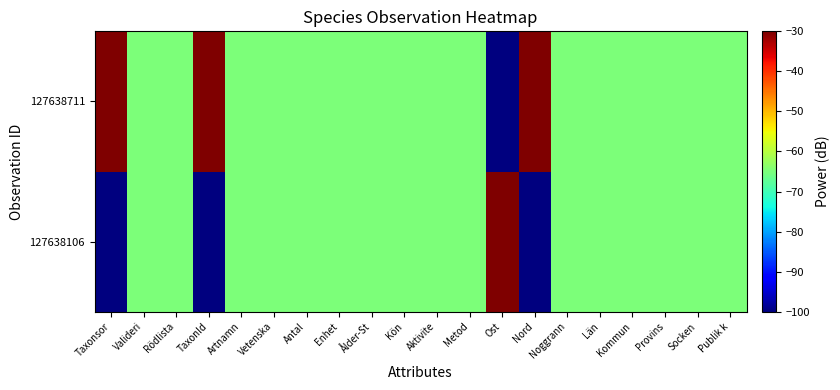

Reading left to right, transcribe all the data shown in this chart.

127638106: Taxonsor=-100.0	Valideri=-65.0	Rödlista=-65.0	TaxonId=-100.0	Artnamn=-65.0	Vetenska=-65.0	Antal=-65.0	Enhet=-65.0	Ålder-St=-65.0	Kön=-65.0	Aktivite=-65.0	Metod=-65.0	Ost=-30.0	Nord=-100.0	Noggrann=-65.0	Län=-65.0	Kommun=-65.0	Provins=-65.0	Socken=-65.0	Publik k=-65.0
127638711: Taxonsor=-30.0	Valideri=-65.0	Rödlista=-65.0	TaxonId=-30.0	Artnamn=-65.0	Vetenska=-65.0	Antal=-65.0	Enhet=-65.0	Ålder-St=-65.0	Kön=-65.0	Aktivite=-65.0	Metod=-65.0	Ost=-100.0	Nord=-30.0	Noggrann=-65.0	Län=-65.0	Kommun=-65.0	Provins=-65.0	Socken=-65.0	Publik k=-65.0